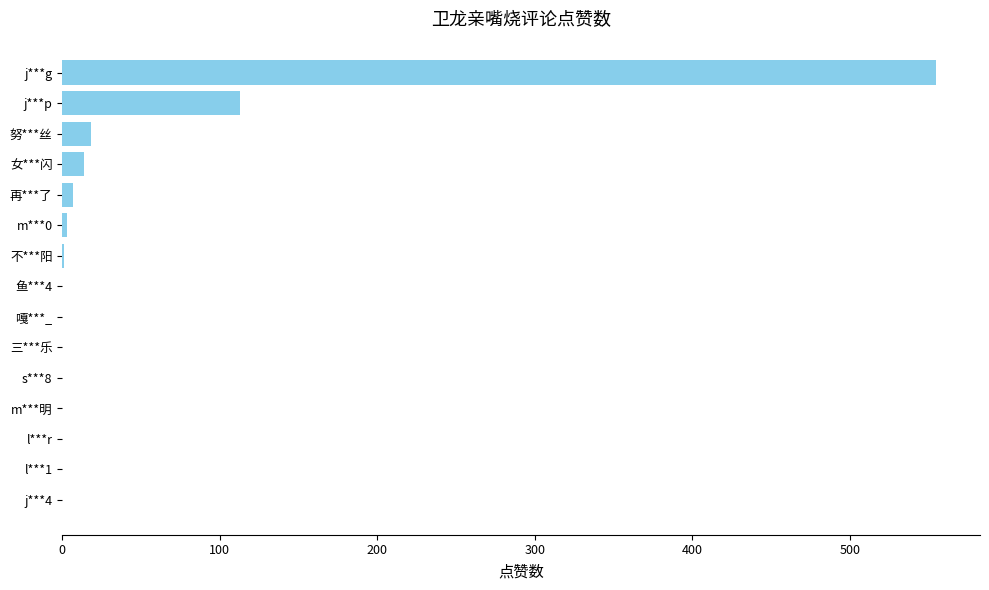

Is it true that the value at 三***乐 is 0?

True